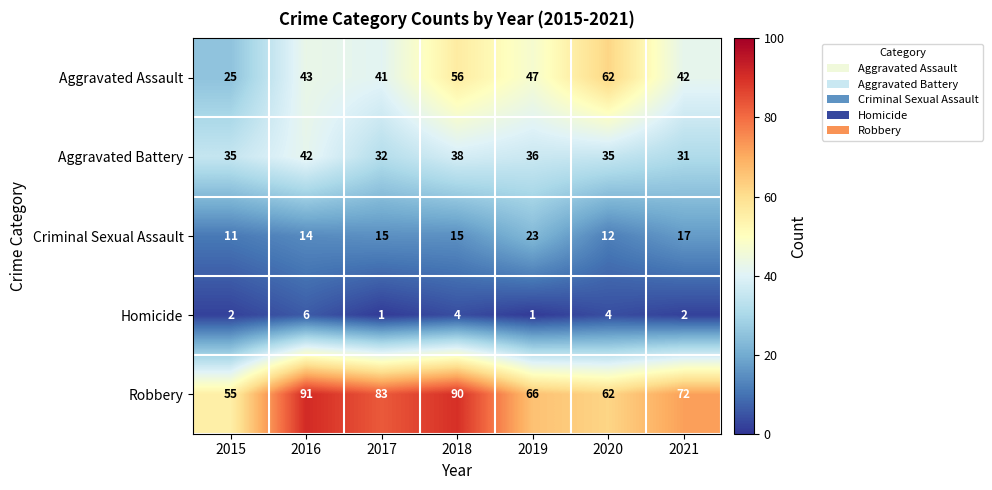

The Aggravated Battery series shows 42 at 2021. True or false?

False